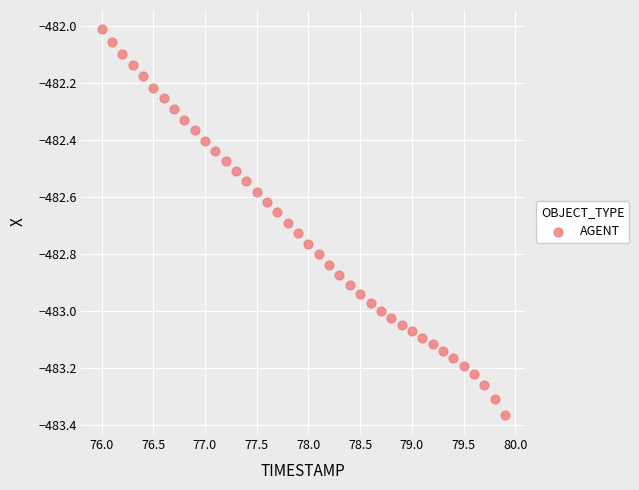

What is the range of X values (max minus min)?

3.9